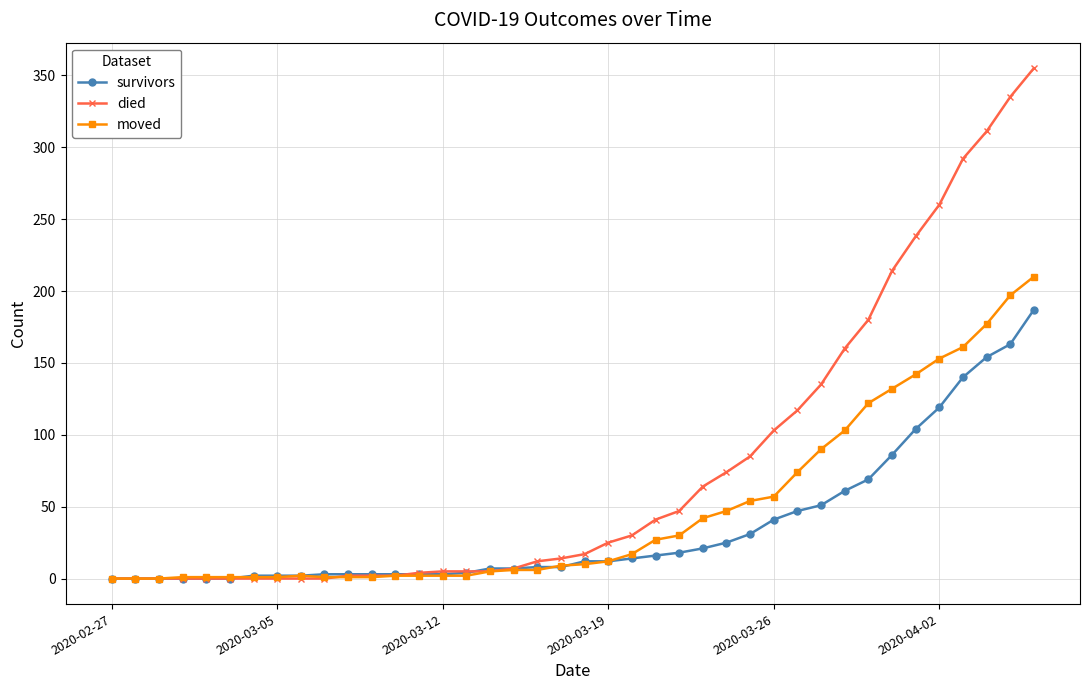

Which series has the largest total across all categories?

died